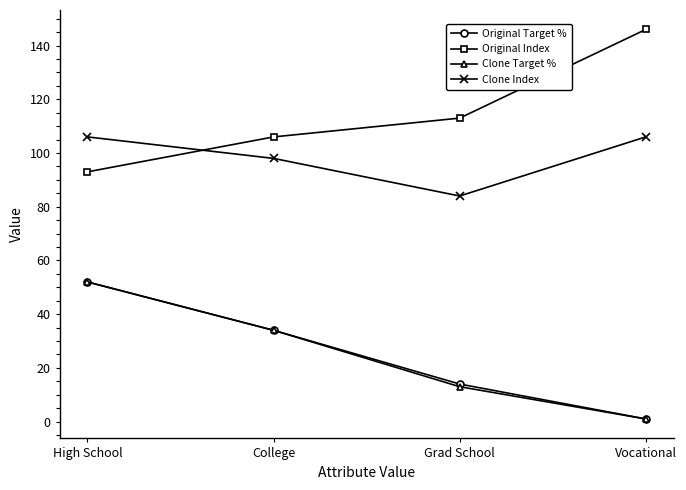

What value does the Original Index series have at High School?

93